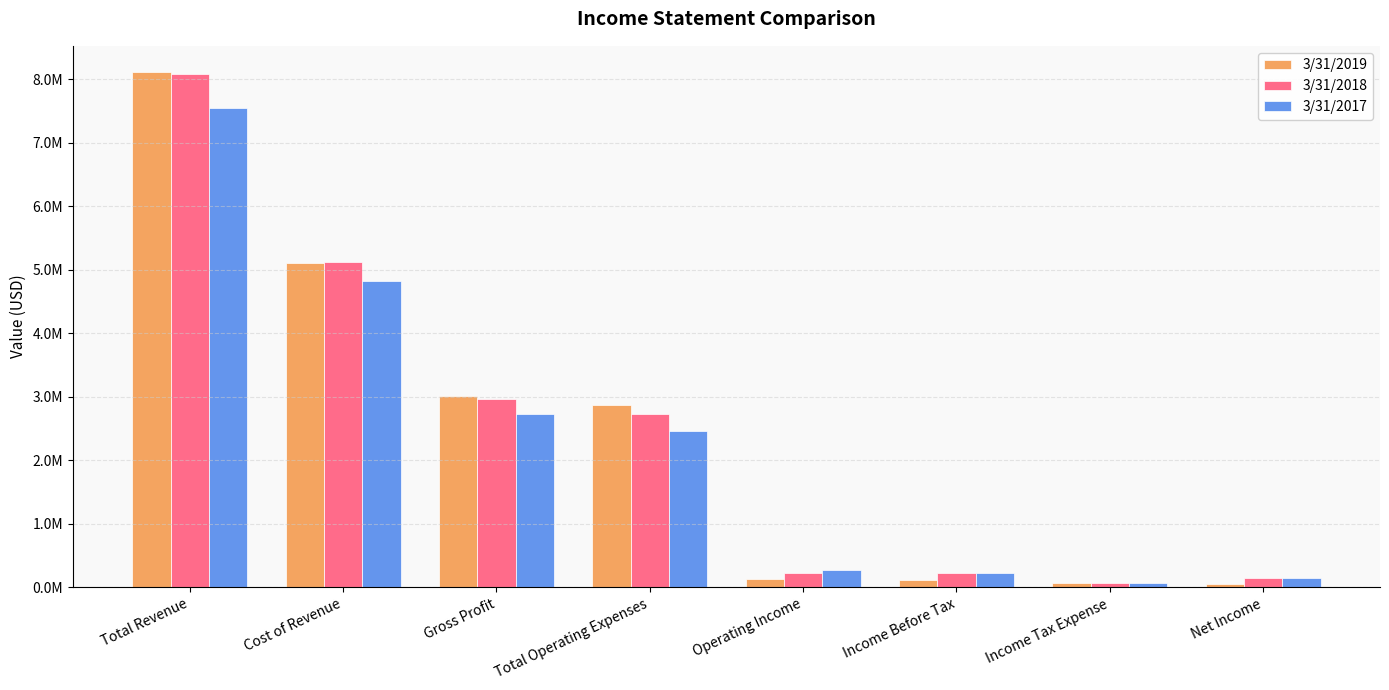

What are all the series names shown in the legend?

3/31/2019, 3/31/2018, 3/31/2017